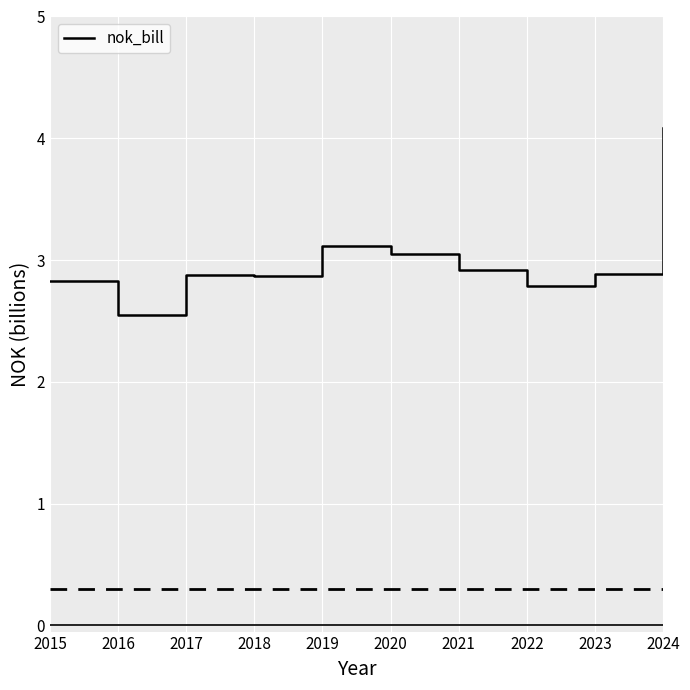

At which category does the chart reach its peak across all series?

2024